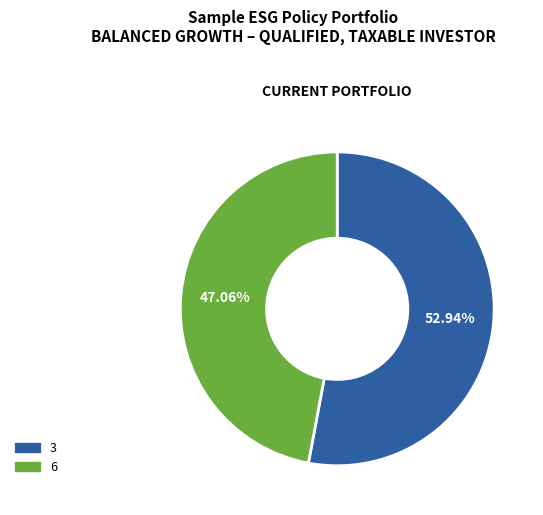

To the nearest percent, what percentage of the pie is 3?

53%